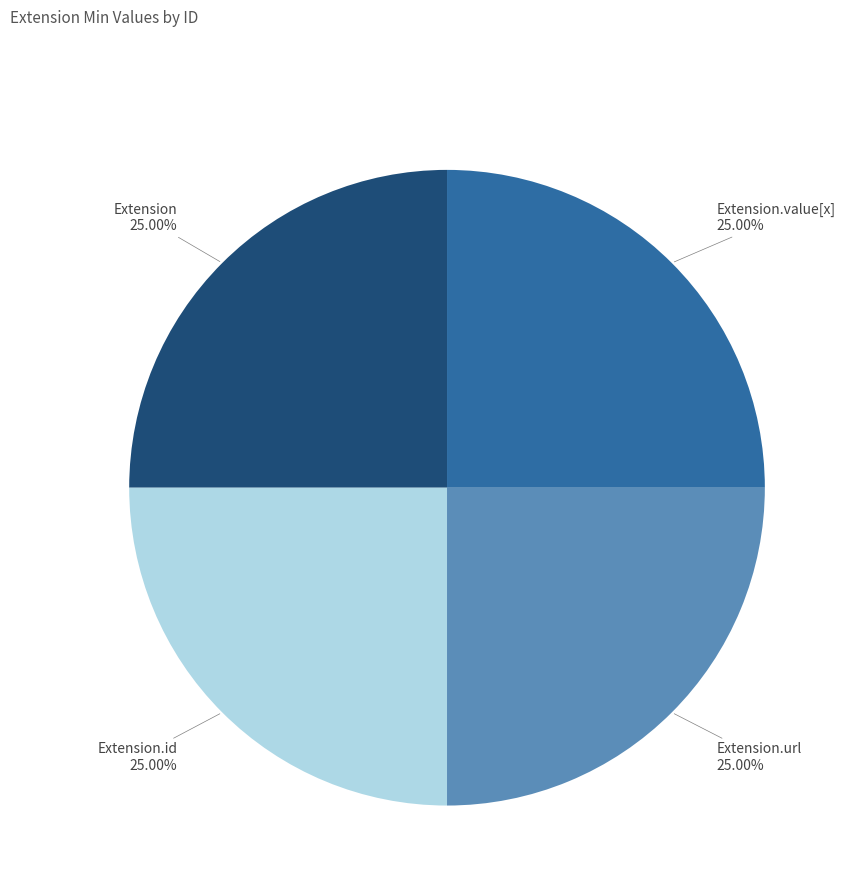

Count the number of slices in the pie.

4